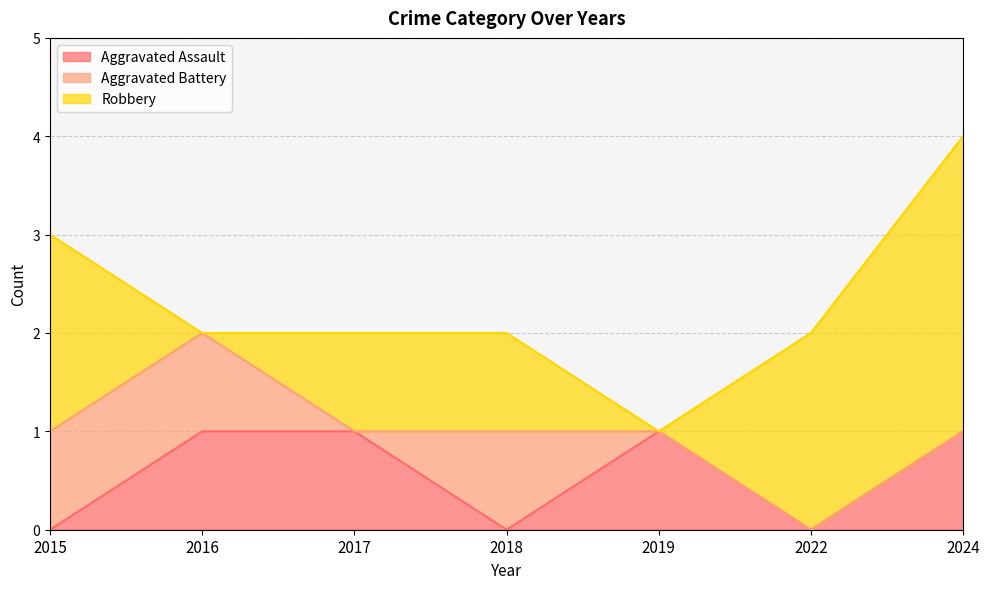

What is the total value across all series at 2024?

4